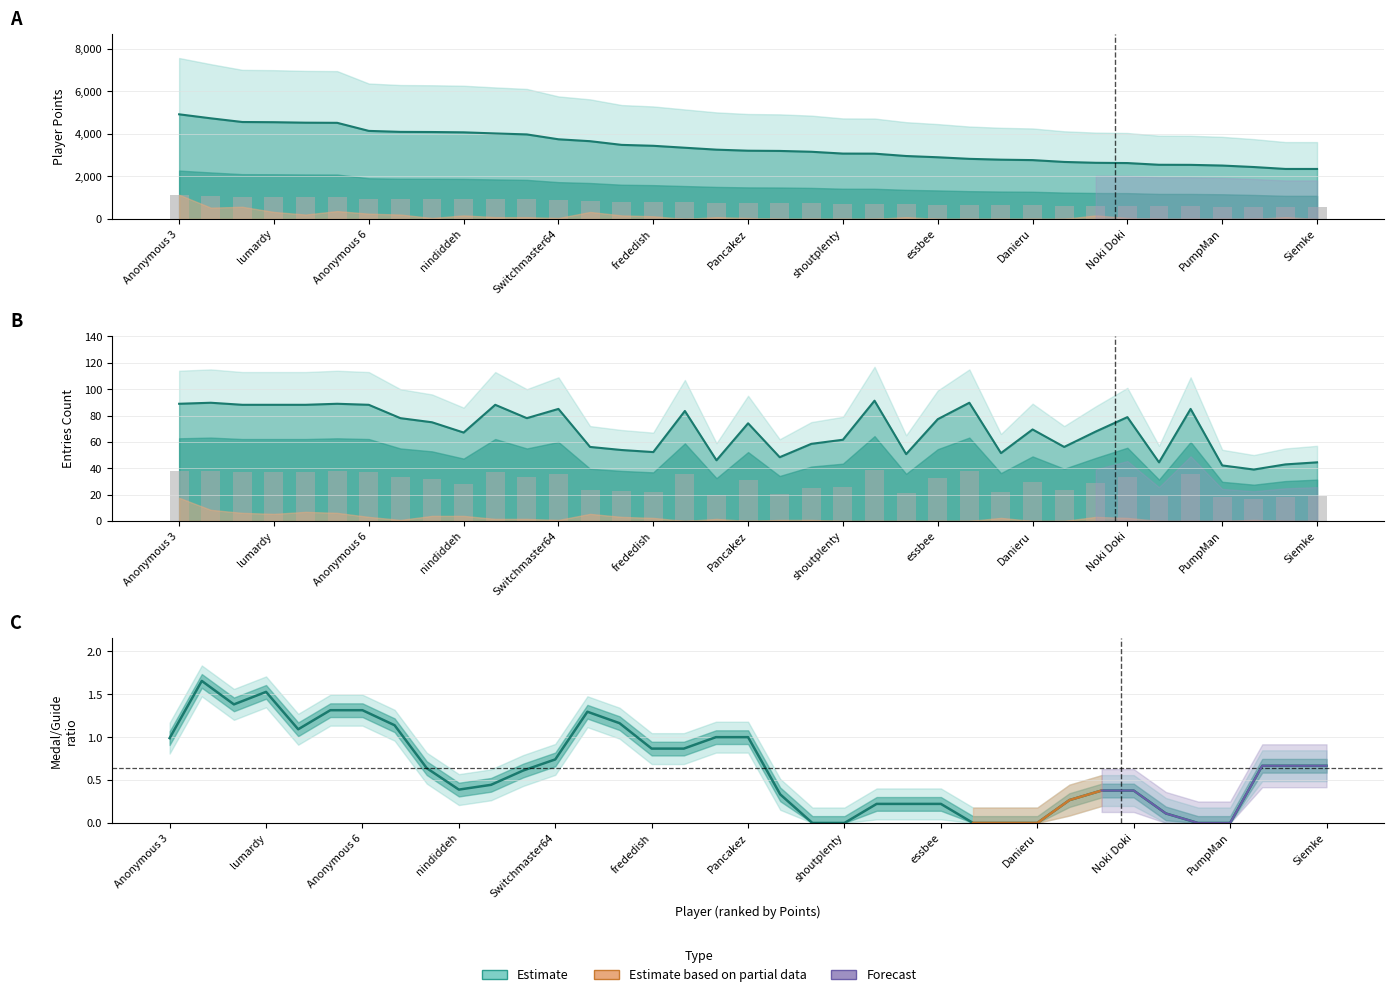

At how many categories does at least one series exceed 438?

37